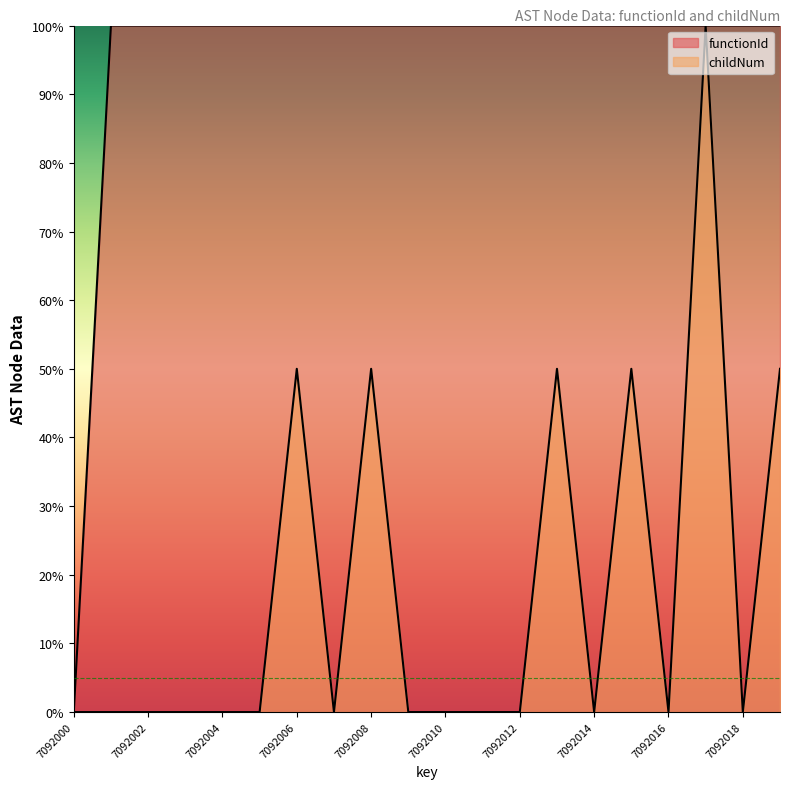

What are all the series names shown in the legend?

functionId, childNum